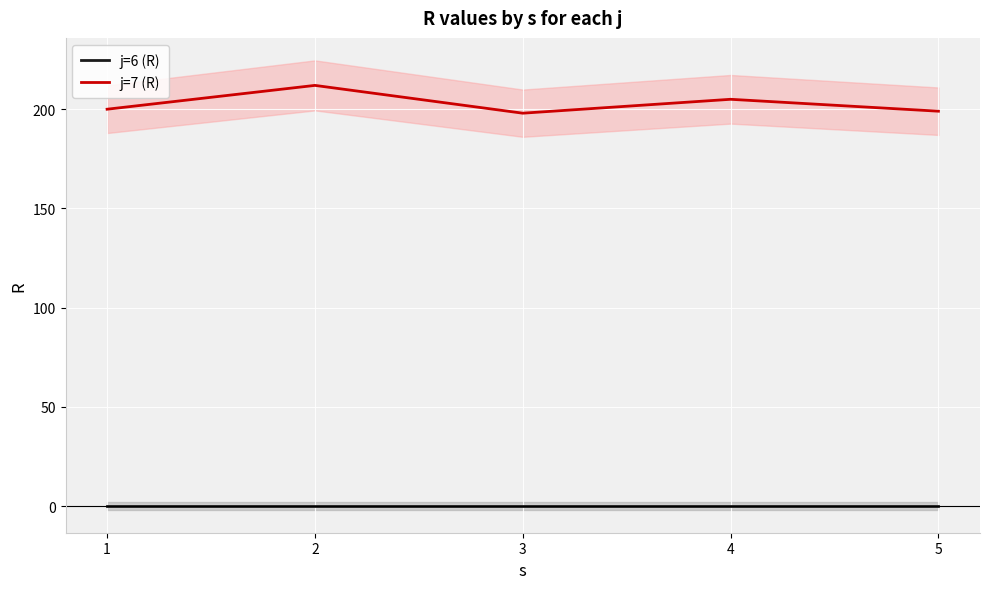

At how many categories does at least one series exceed 80?

5